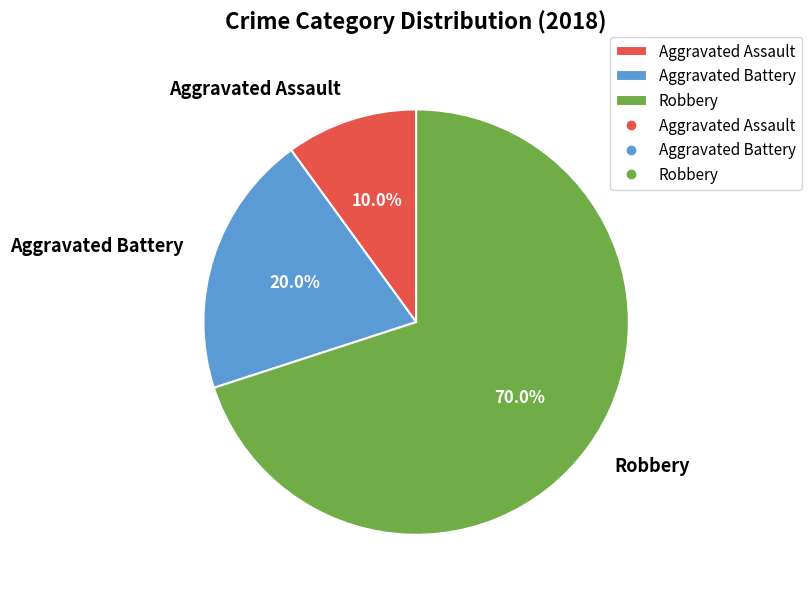

To the nearest percent, what is the difference between the largest and smallest slice percentages?

60%